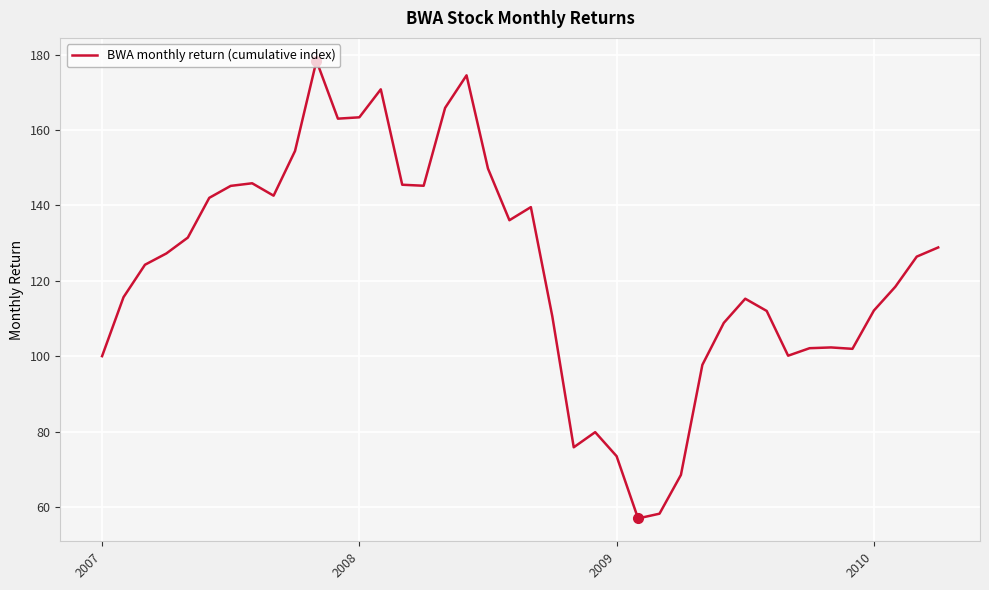

What is the difference between the maximum and minimum values?

121.4